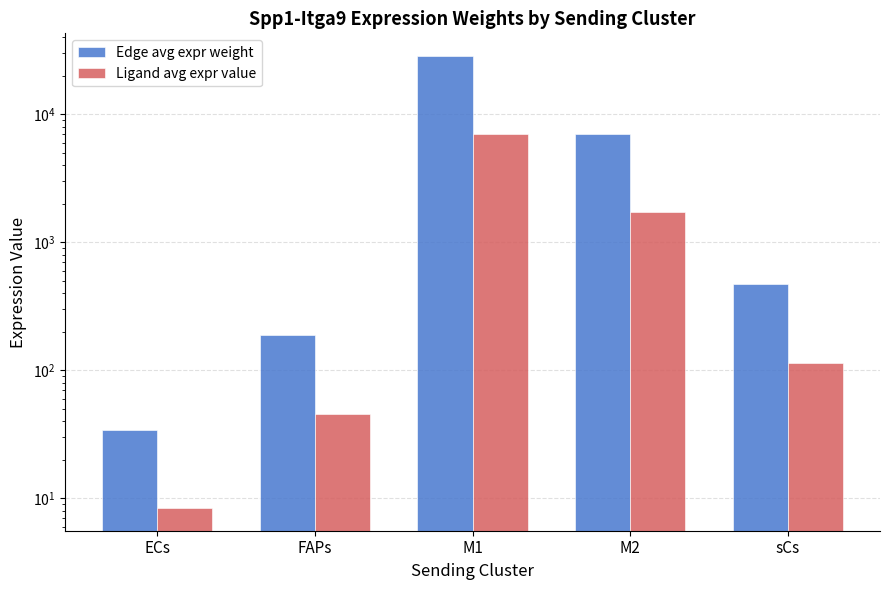

What is the sum of the Edge avg expr weight values at ECs and M2?

7054.5